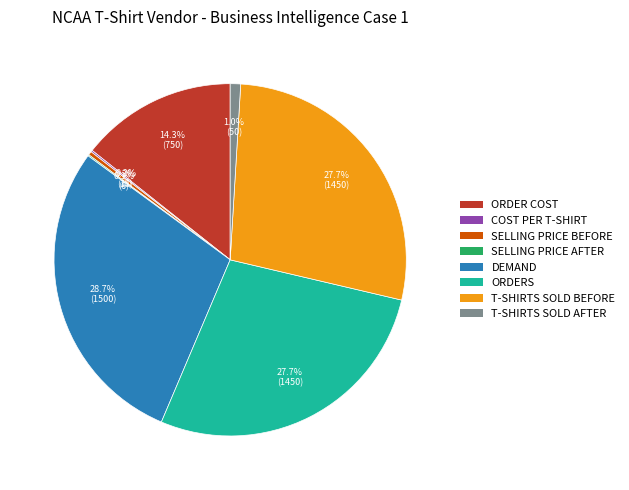

Between ORDERS and T-SHIRTS SOLD AFTER, which is larger?

ORDERS